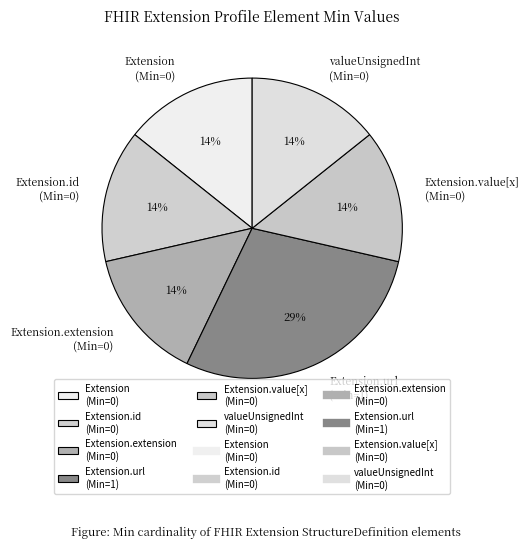

Does any single category account for the majority?

No